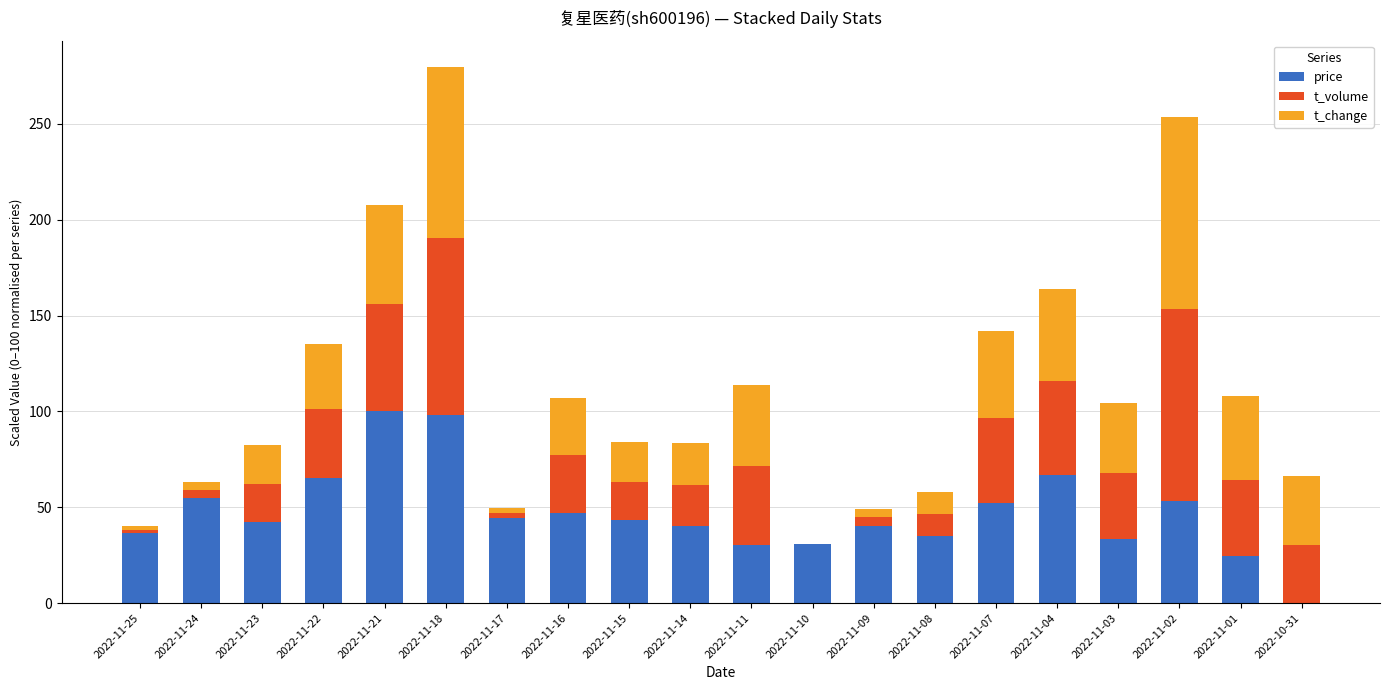

The price series shows 33.6 at 2022-11-03. True or false?

True